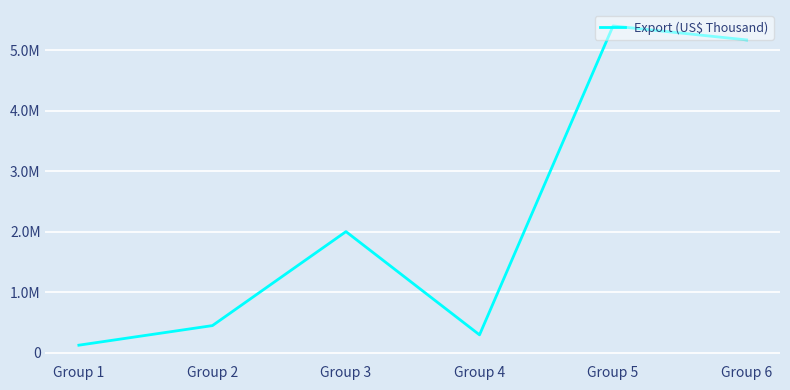

Which label corresponds to the smallest value in the chart?

Group 1